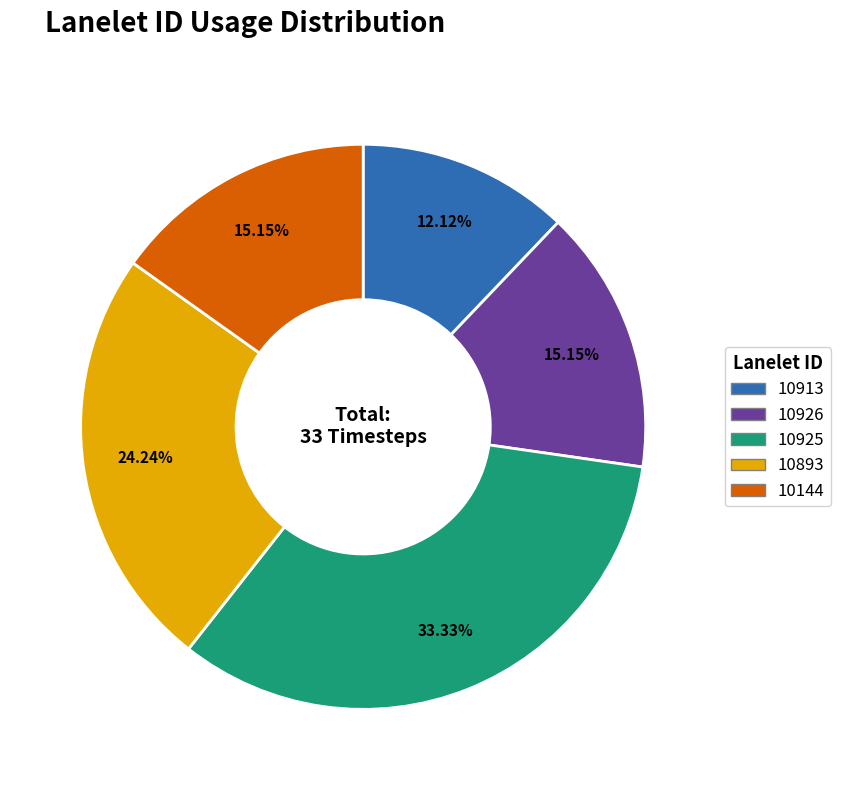

What is the largest slice in the pie chart?

10925